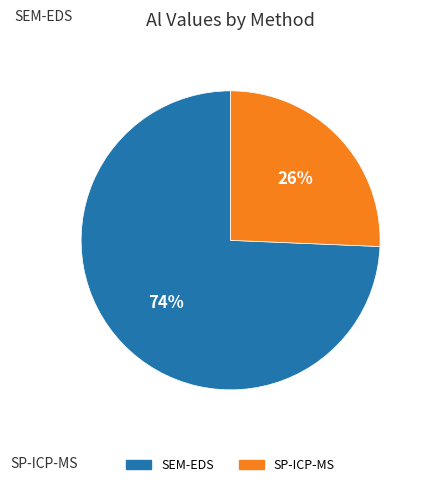

To the nearest percent, what portion does SEM-EDS represent?

74%